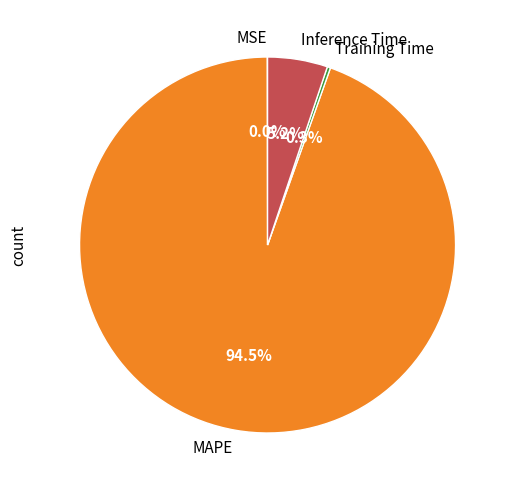

Is there any slice that represents more than half of the pie?

Yes